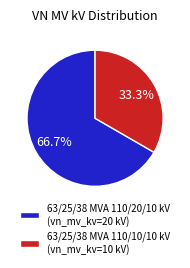

Is it true that 63/25/38 MVA 110/10/10 kV is 22% of the pie?

False